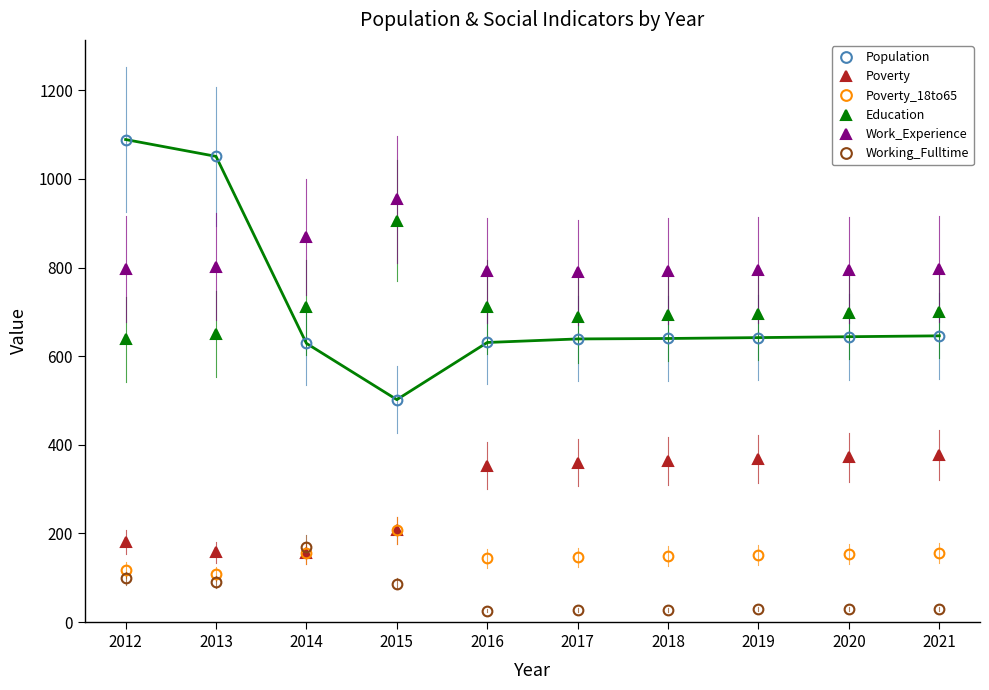

Which series has the largest total across all categories?

Work_Experience